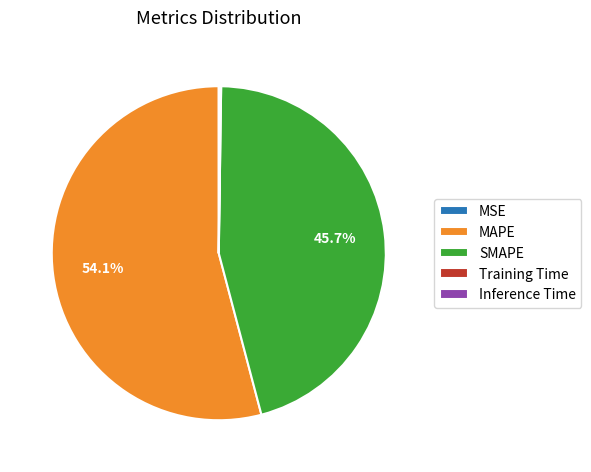

Does SMAPE represent more than half of the total?

No